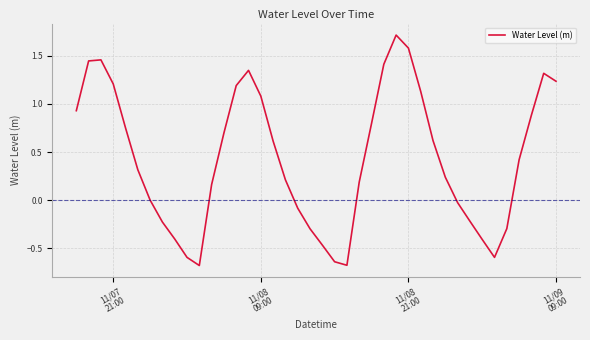

What is the maximum value shown in the chart?

1.7